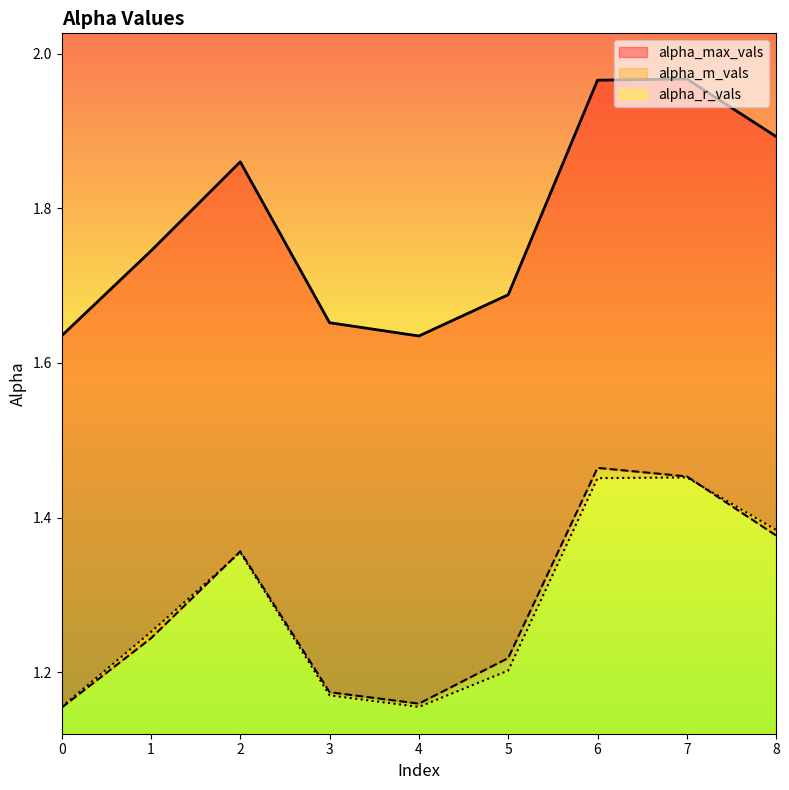

Where is the first local maximum for alpha_max_vals?

2